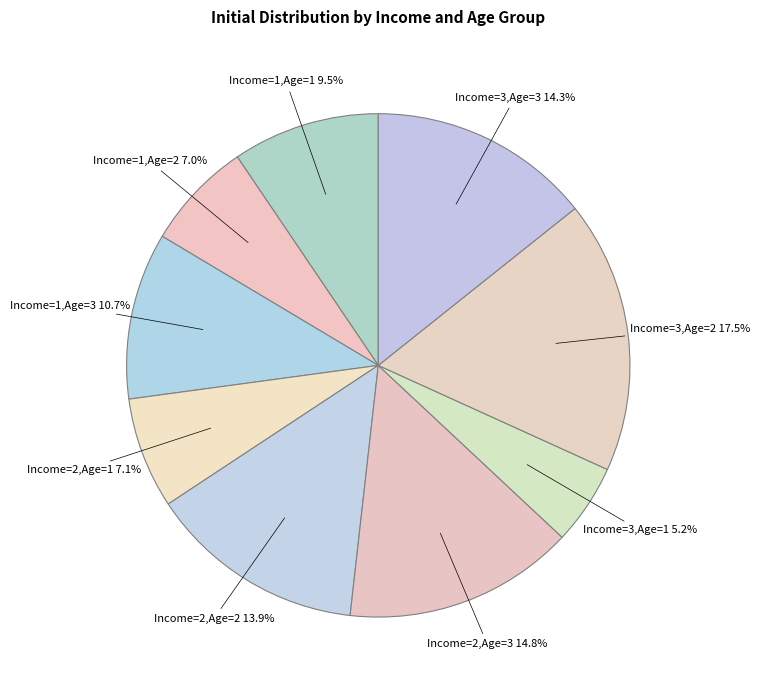

How many segments does this pie chart have?

9